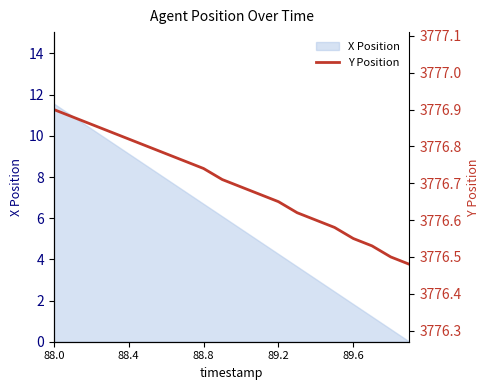

True or false: the data shows 2051.3 at 88.4.

False